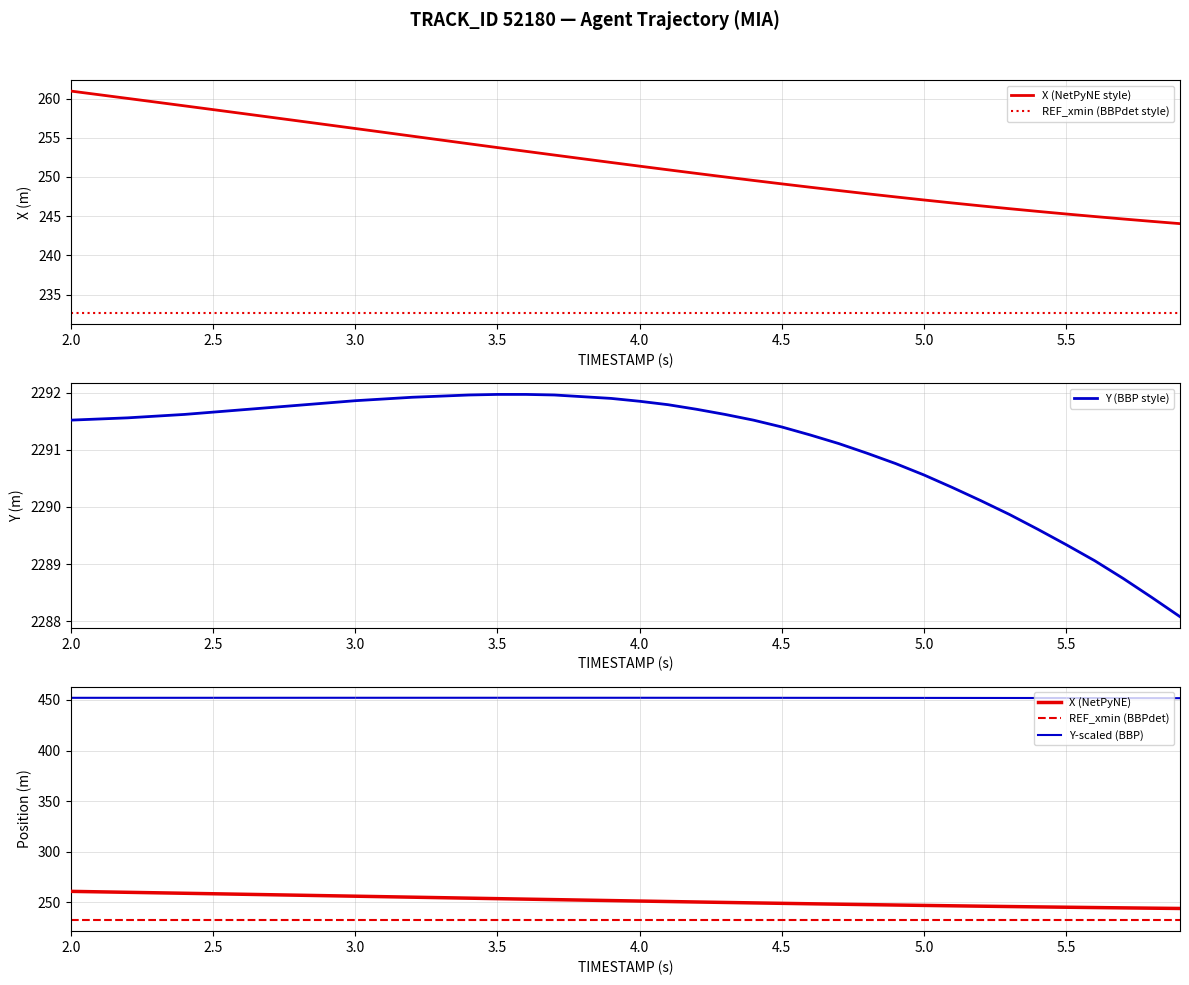

True or false: X (NetPyNE) and REF_xmin (BBPdet) cross at least once.

False